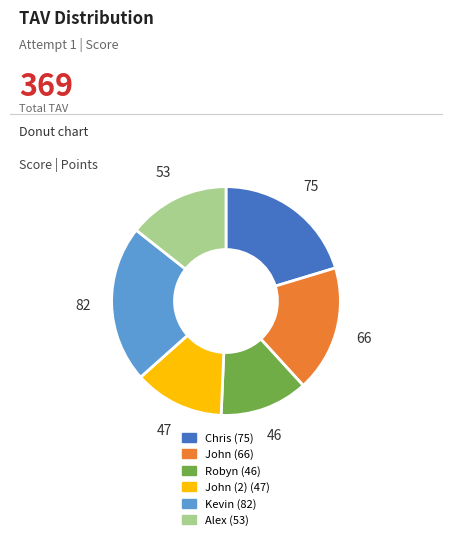

Which category has the biggest portion of the pie?

Kevin (82)